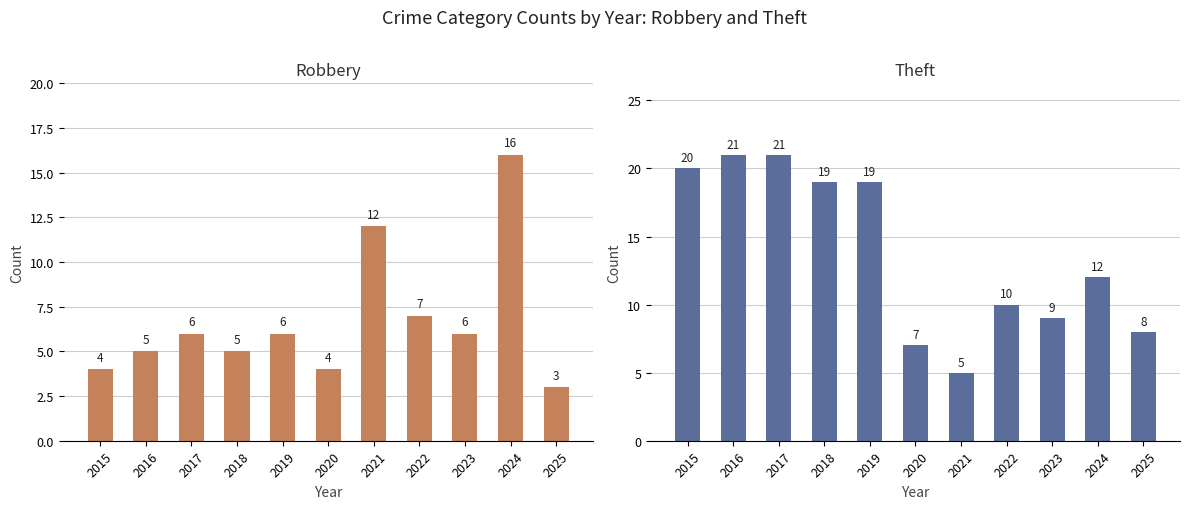

At how many categories does at least one series exceed 15?

6